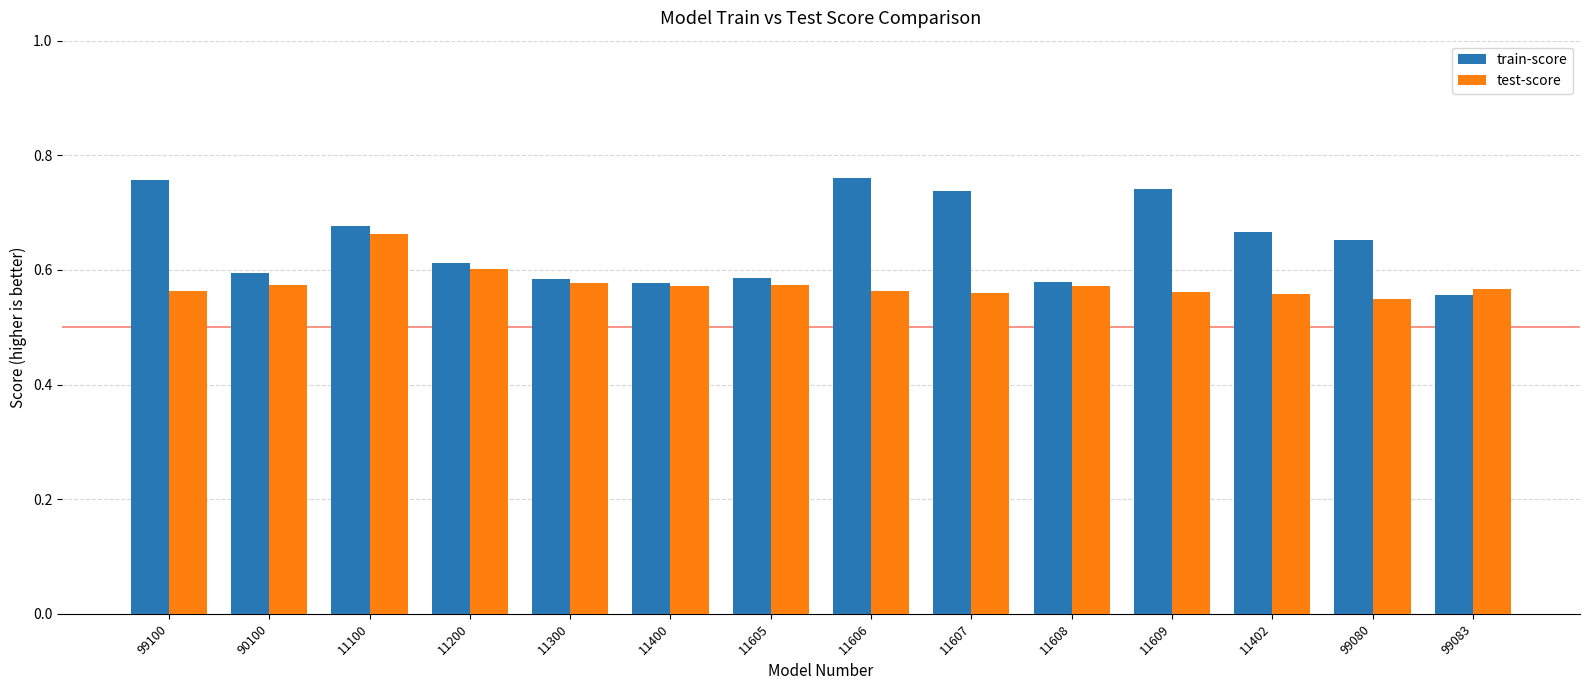

What is the sum of all train-score values?

9.1